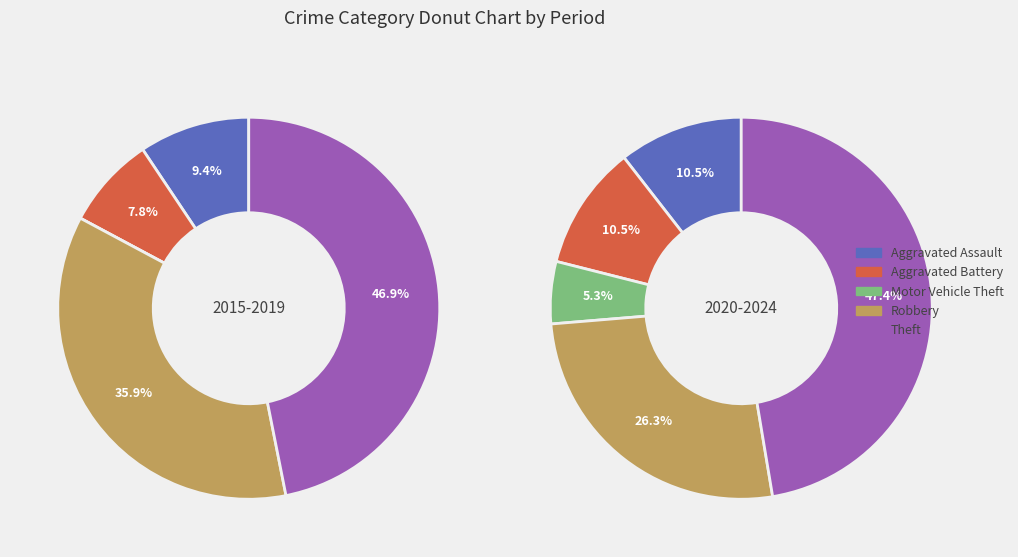

The Motor Vehicle Theft slice represents 10% of the pie. True or false?

False